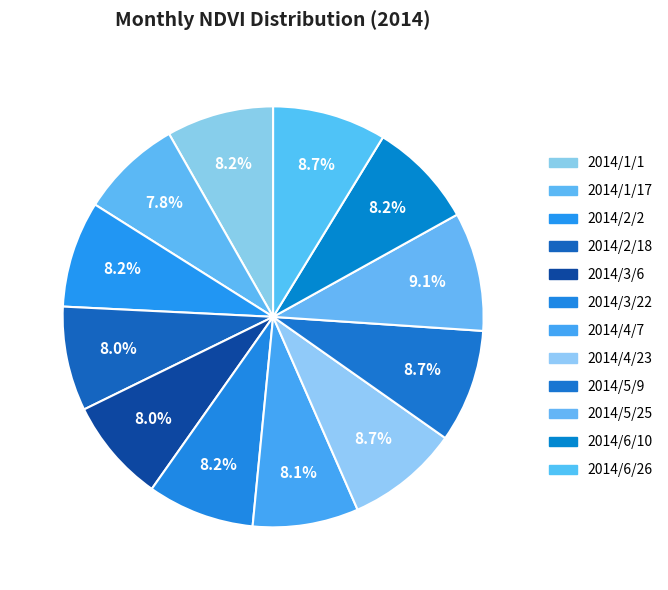

Is there any slice that represents more than half of the pie?

No